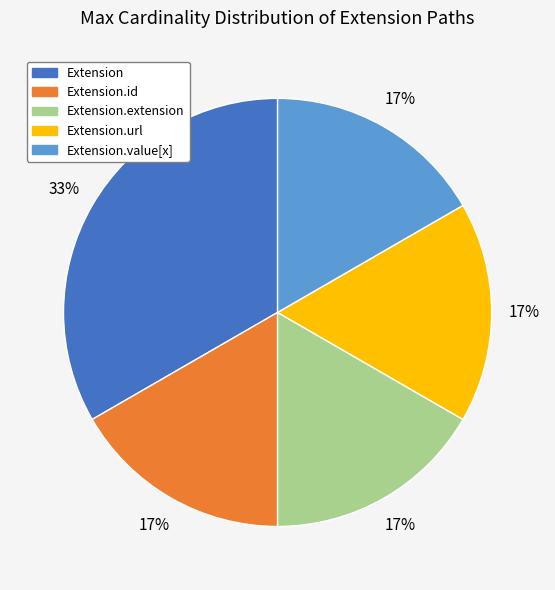

To the nearest percent, what is the average slice percentage?

20%